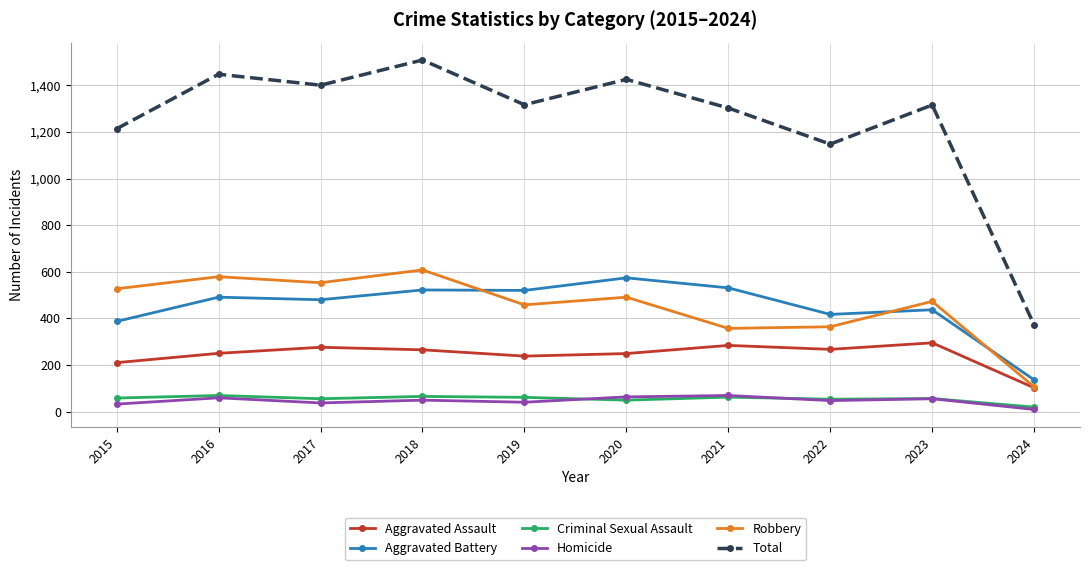

In Aggravated Assault, how many points are lower than both neighbors (excluding endpoints)?

2